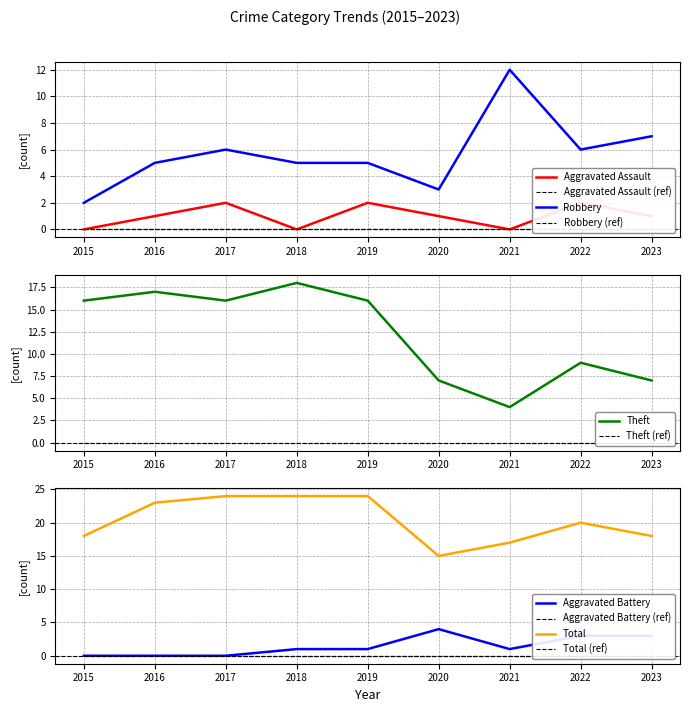

True or false: Robbery and Total intersect in this chart.

False